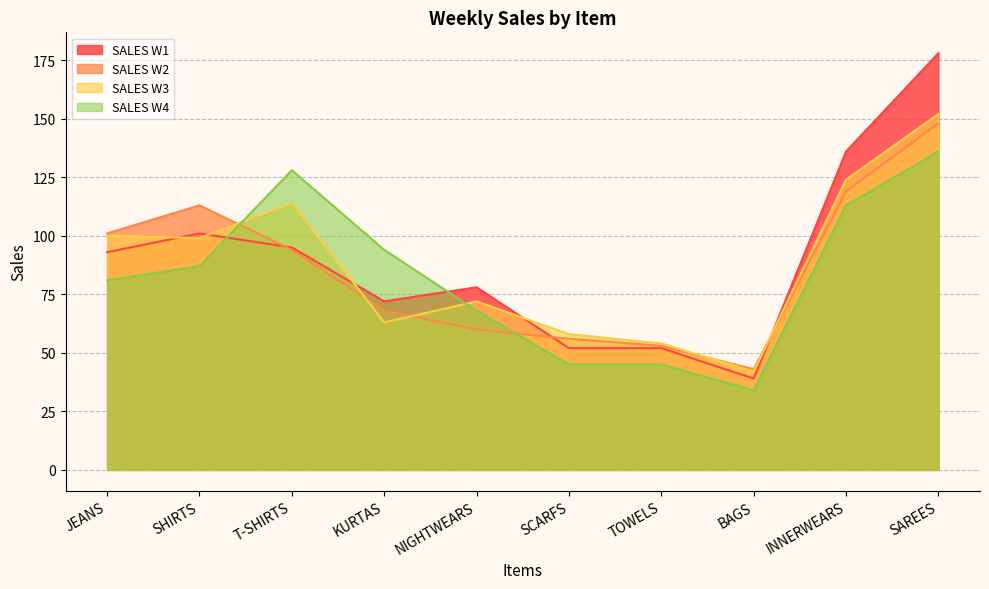

What is the difference between the highest and lowest values at SCARFS?

13